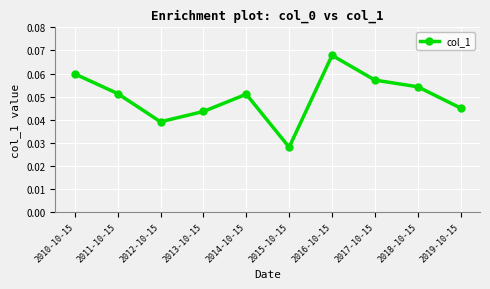

Is it true that the value at 2012-10-15 is 0.1?

False